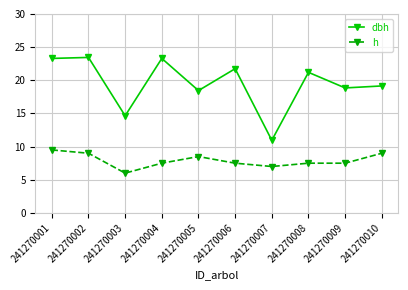

What is the total value across all series at 241270001?

32.8